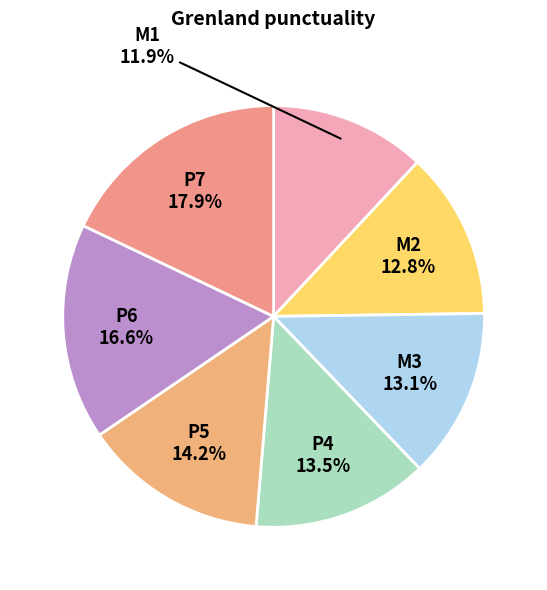

What percentage is the P7 slice, to the nearest percent?

18%